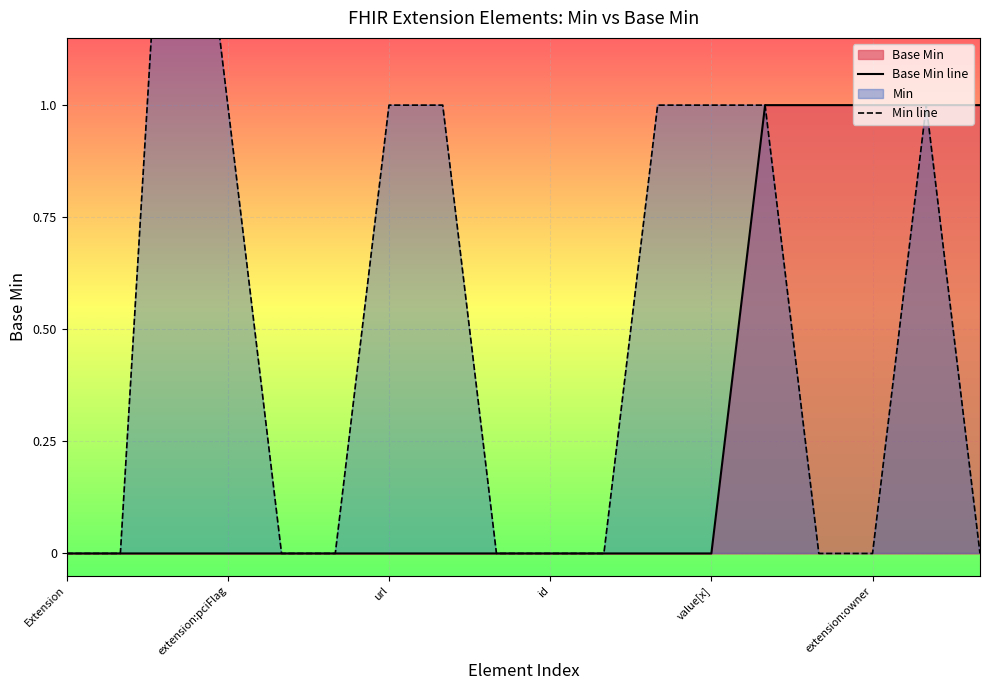

What is the total value across all series at 13?

2